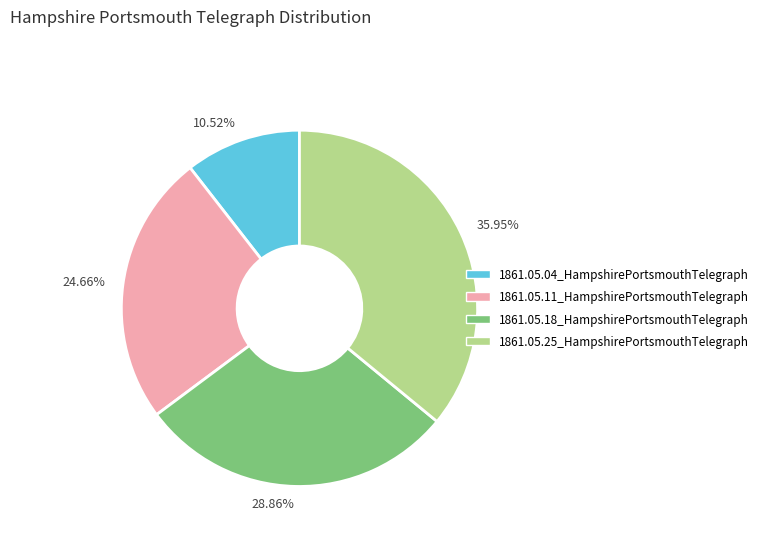

How many slices are in this pie chart?

4